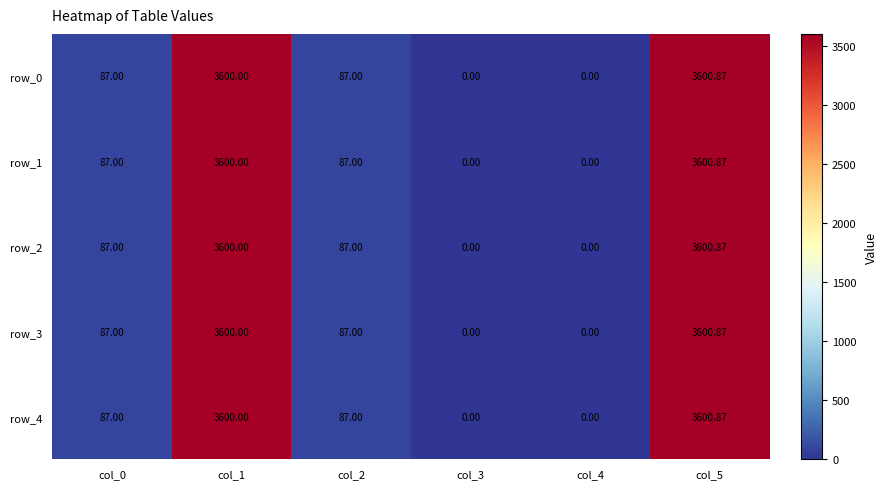

At which category does the chart reach its peak across all series?

col_5